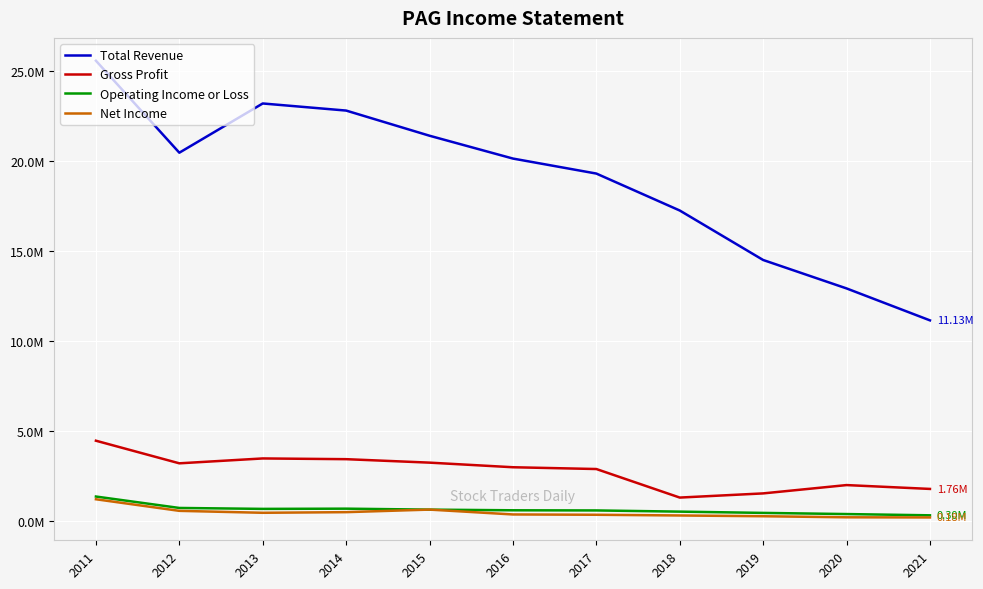

True or false: Total Revenue has more than 1 interior local peaks.

False